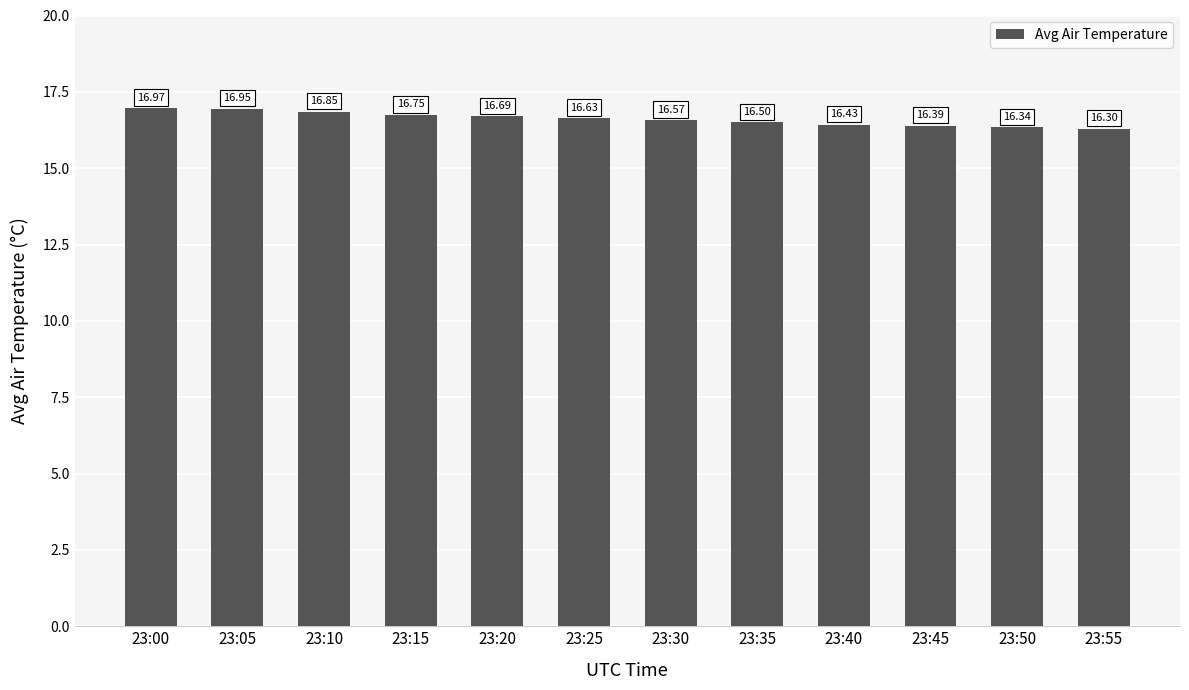

What is the sum of the values at 23:30 and 23:55?

32.9